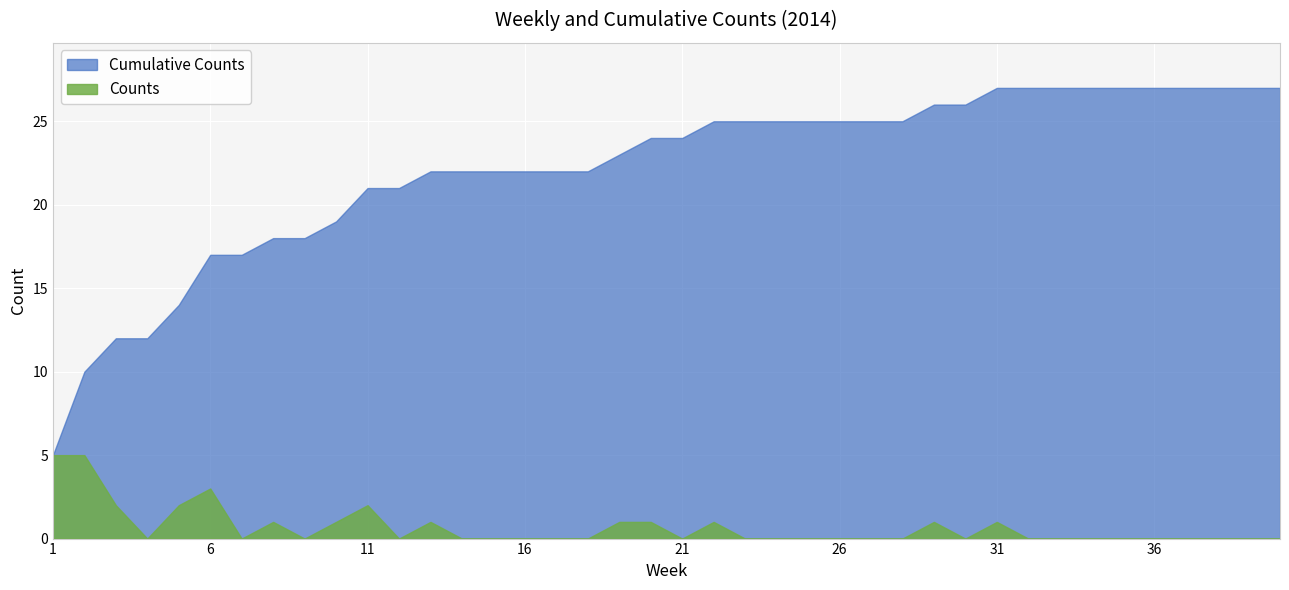

Is the value of Cumulative Counts at 10 greater than the value of Counts at 13?

Yes